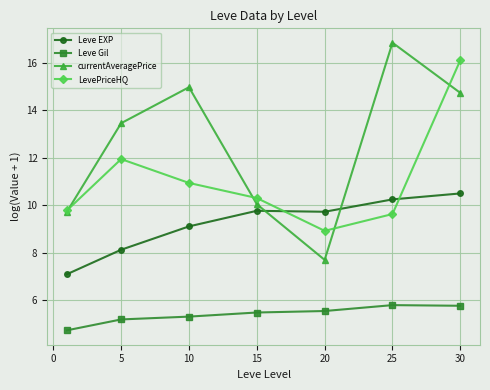

Rank the series by their maximum value, from highest to lowest.

currentAveragePrice, LevePriceHQ, Leve EXP, Leve Gil